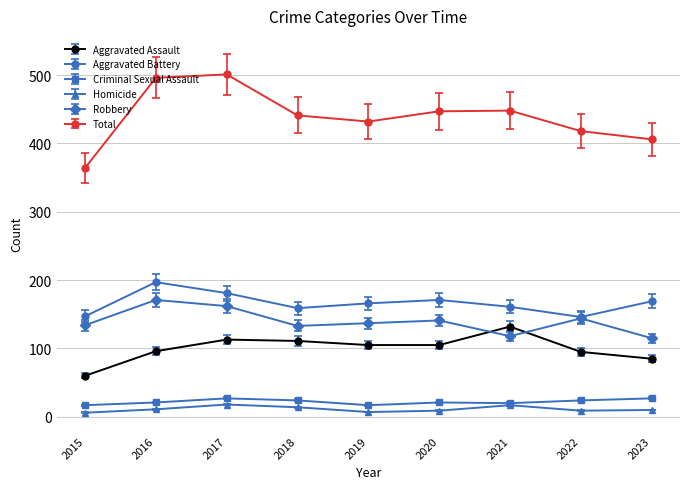

Is the value of Homicide at 2022 greater than the value of Total at 2019?

No